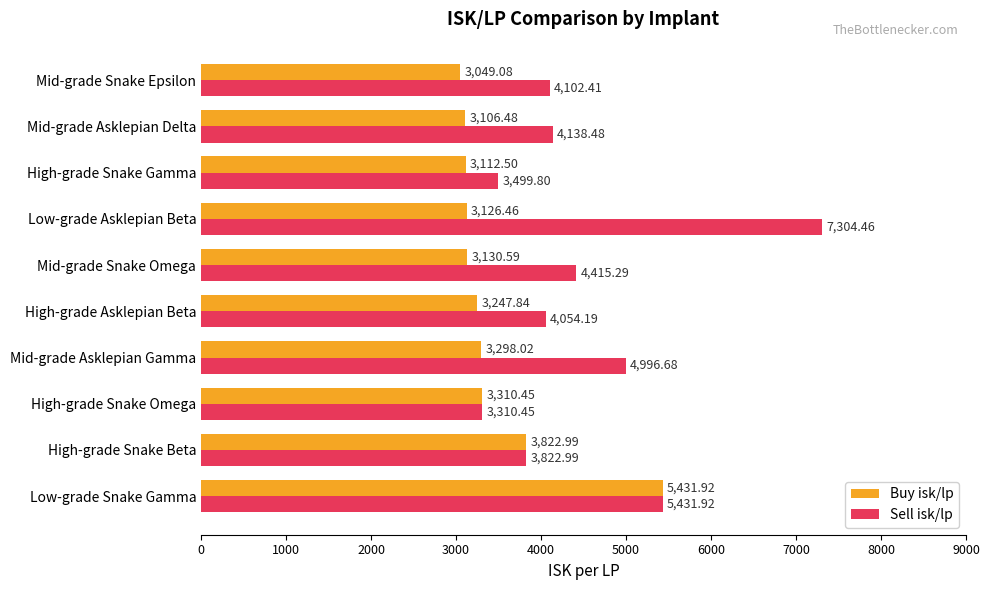

What is the greatest value displayed?

7304.5